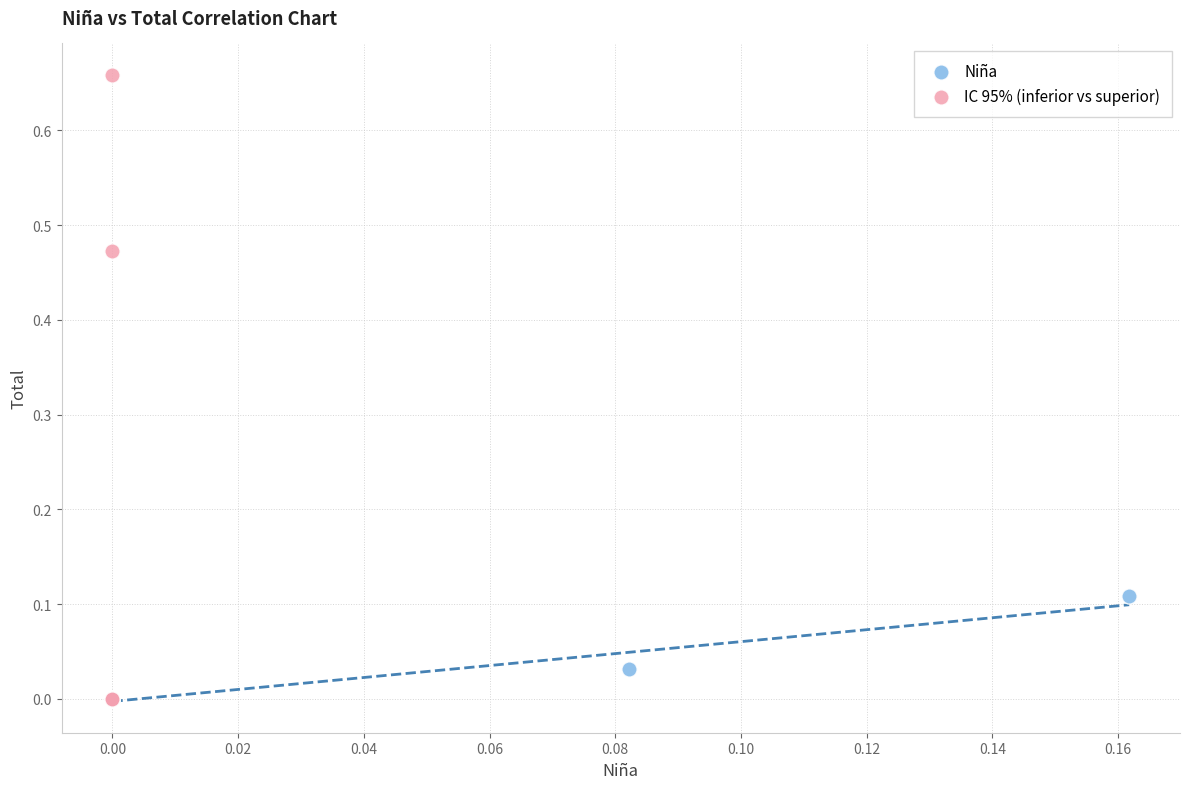

Which series contains the highest Y value?

IC 95% (inferior vs superior)